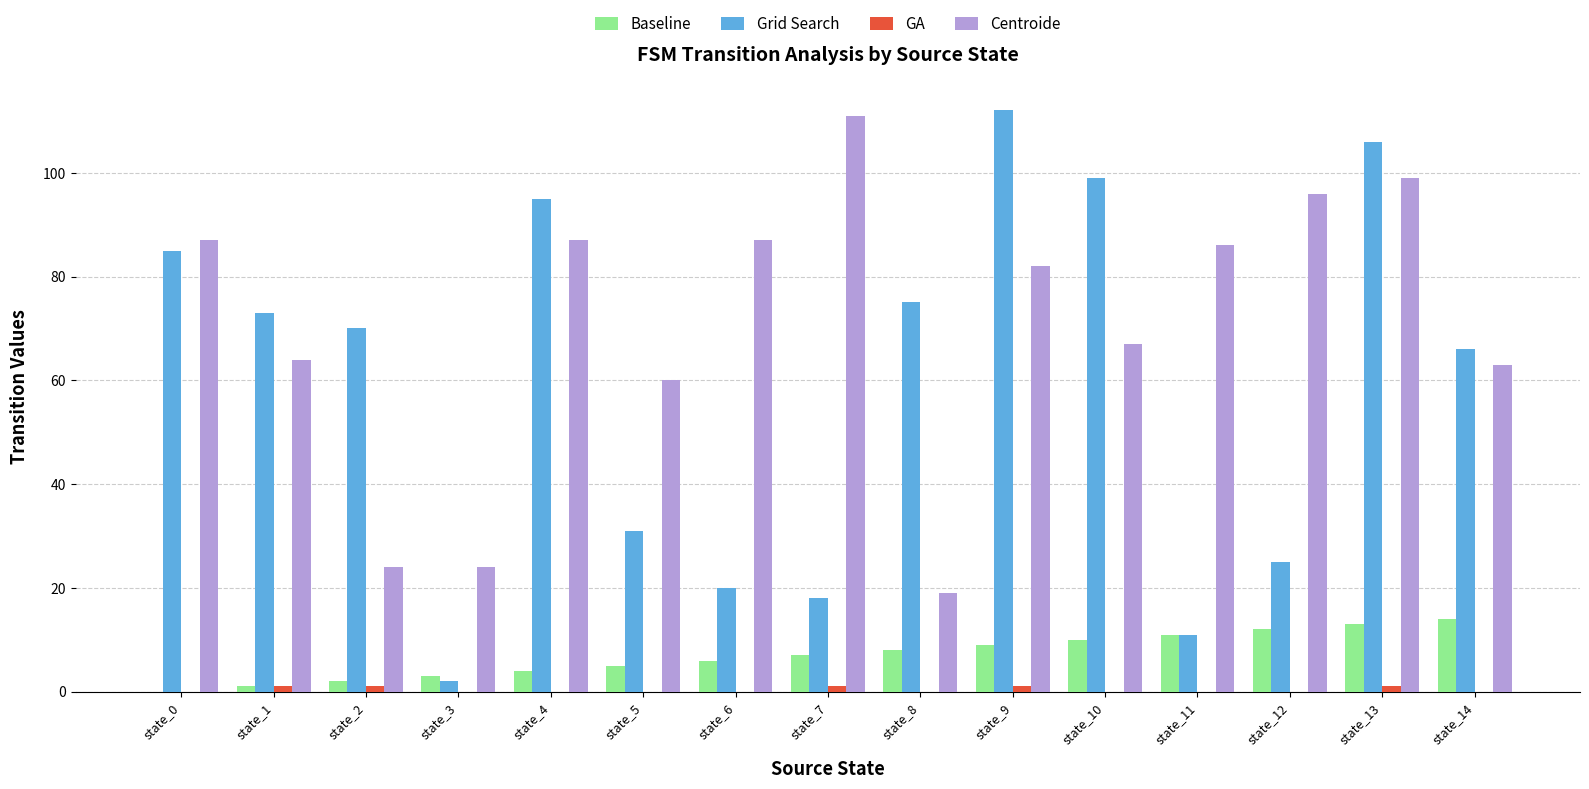

Where is Grid Search nearest to the value 57?

state_14